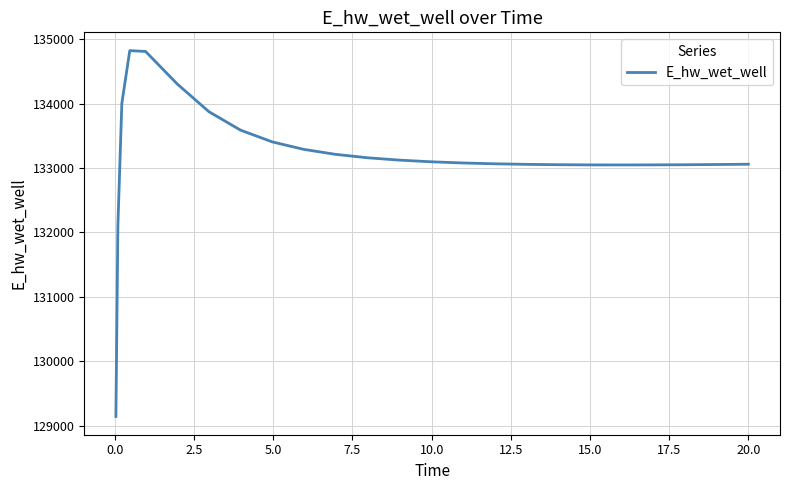

How many distinct data groups are displayed?

1